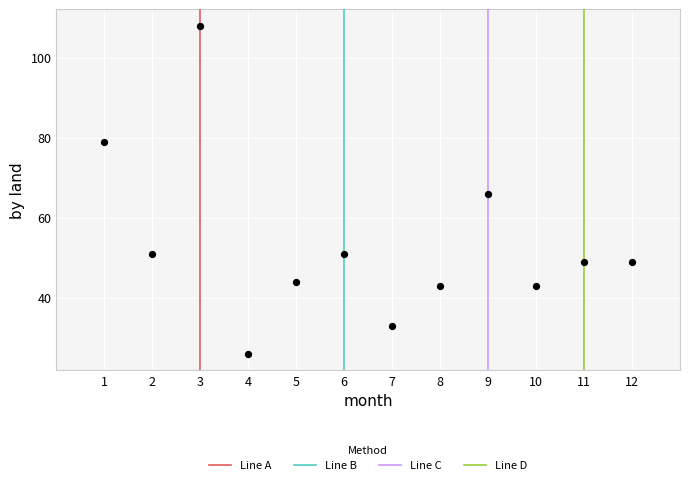

What Y value in the scatter plot is closest to 67?

66